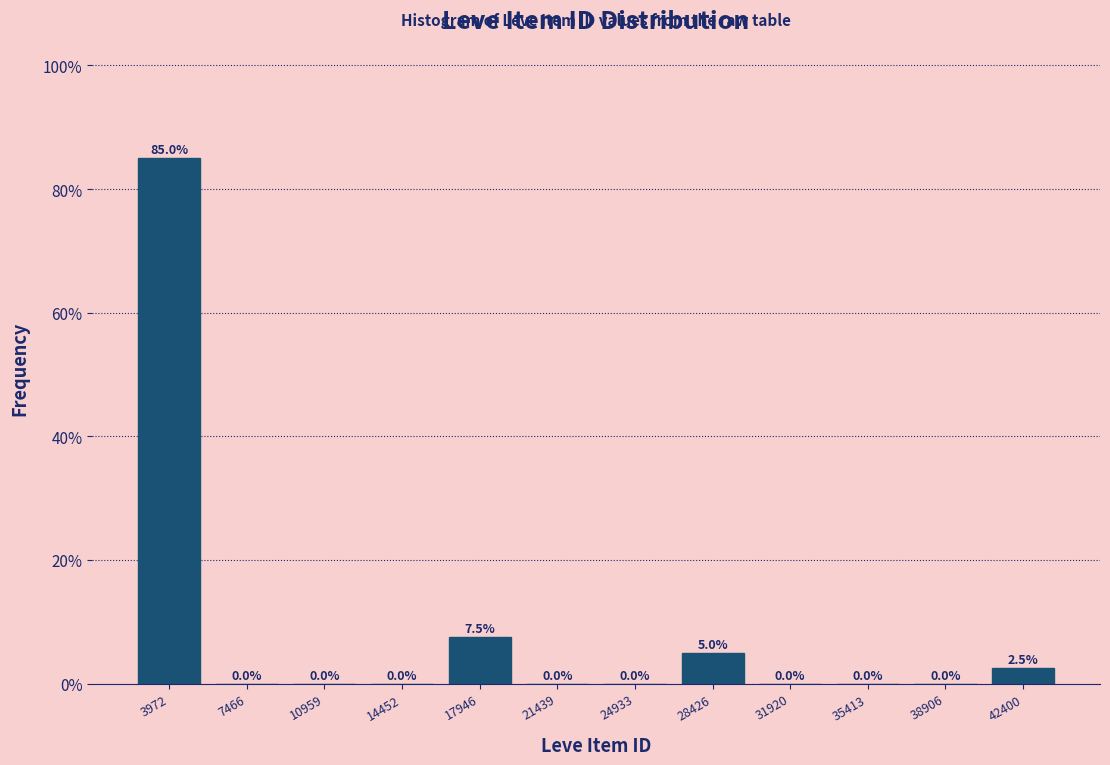

Reading left to right, transcribe this chart: for each bar, give the range it covers on the x-axis and its height. The bar edges are not printed on the chart, so give them approximately, as read against the axis.

2000 to 5500: 85.0
5500 to 9000: 0.0
9000 to 12500: 0.0
12500 to 16000: 0.0
16000 to 19500: 7.5
19500 to 23000: 0.0
23000 to 26500: 0.0
26500 to 30000: 5.0
30000 to 33500: 0.0
33500 to 37000: 0.0
37000 to 40500: 0.0
40500 to 44000: 2.5